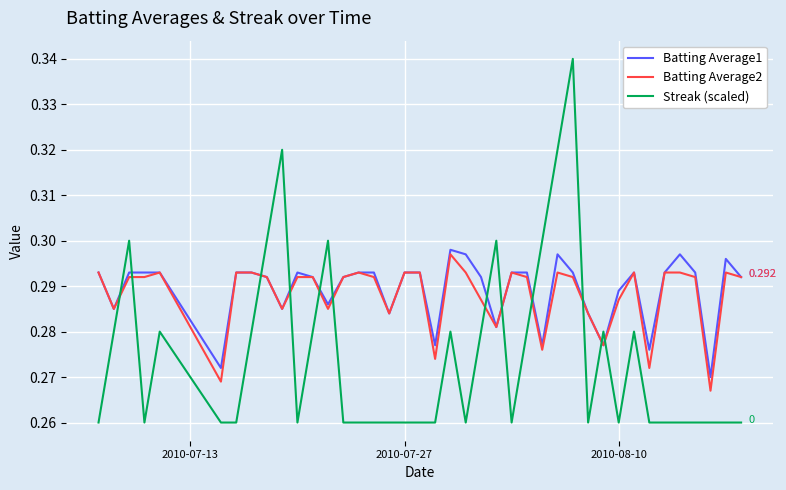

Which series has the largest range (max minus min)?

Streak (scaled)